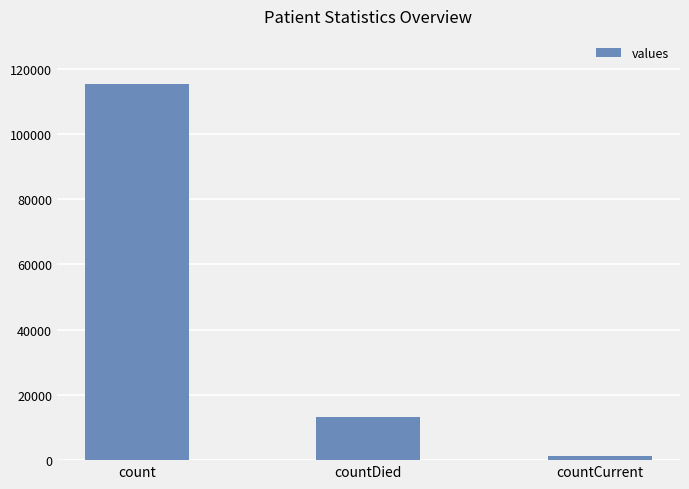

What is the smallest value displayed?

1383